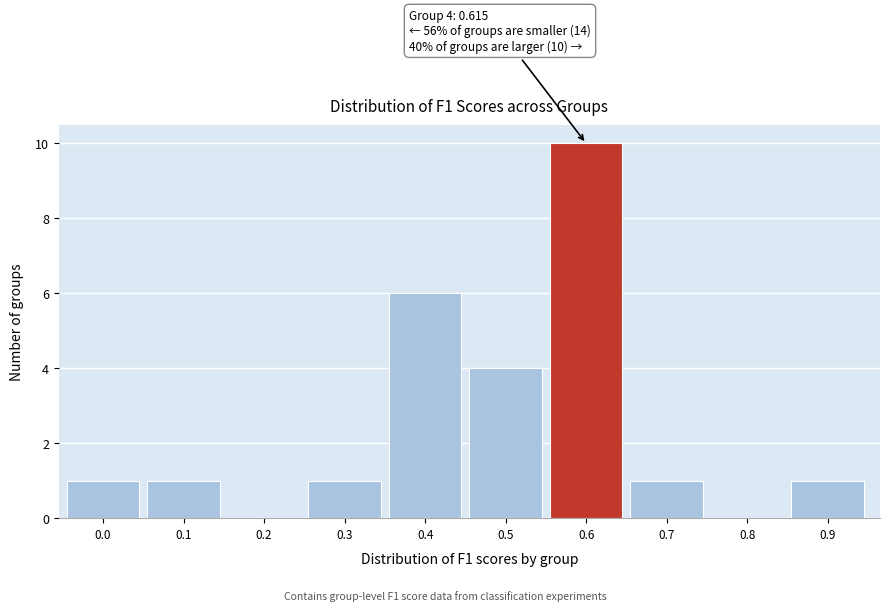

Reading left to right, what are all the values shown in this chart?

0.0=1	0.1=1	0.2=0	0.3=1	0.4=6	0.5=4	0.6=10	0.7=1	0.8=0	0.9=1